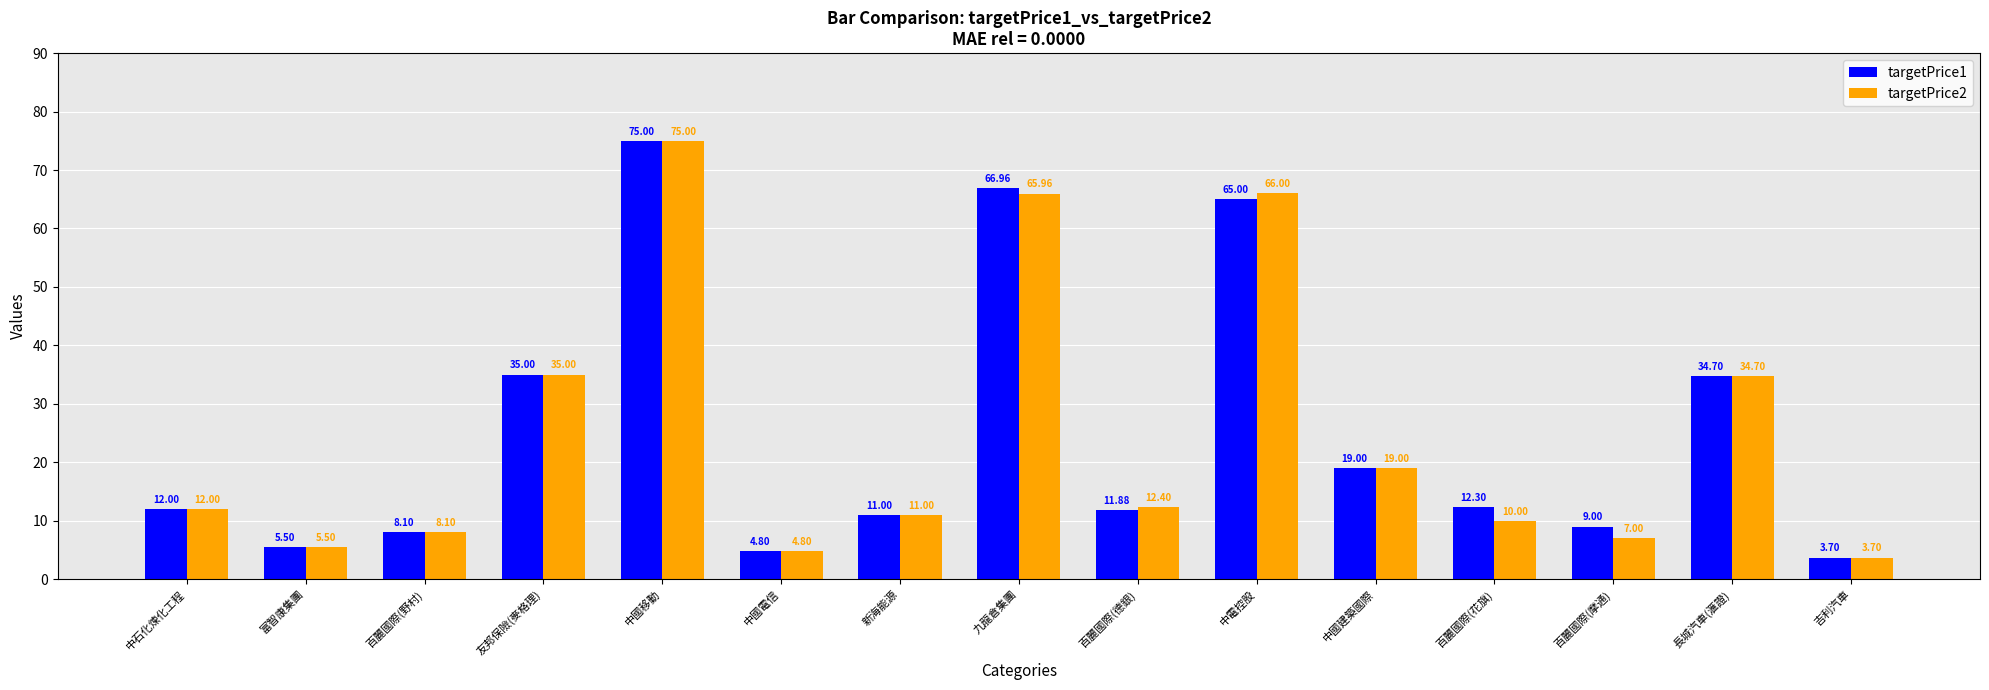

Which category has the highest value in the targetPrice2 series?

中國移動